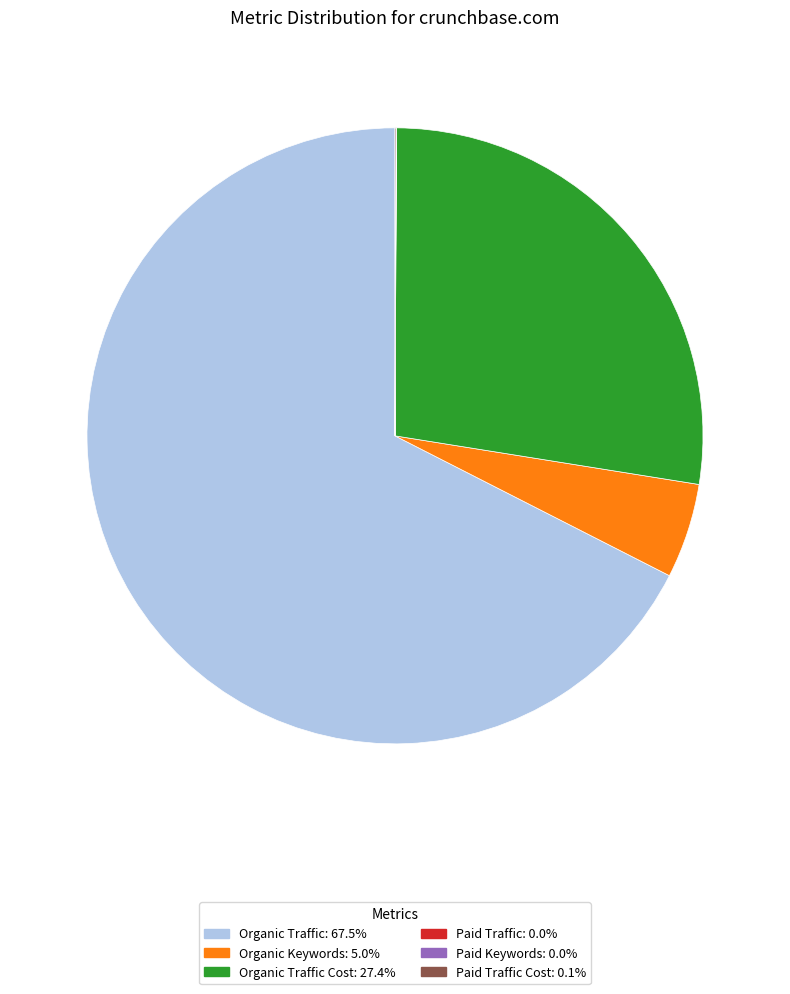

Does any single category account for the majority?

Yes